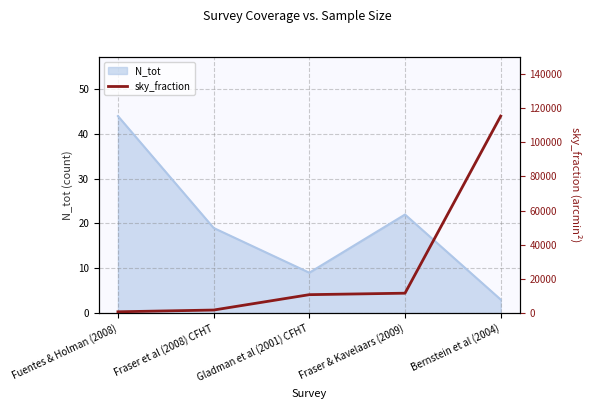

Rank the categories by N_tot value from lowest to highest.

Bernstein et al (2004), Gladman et al (2001) CFHT, Fraser et al (2008) CFHT, Fraser & Kavelaars (2009), Fuentes & Holman (2008)